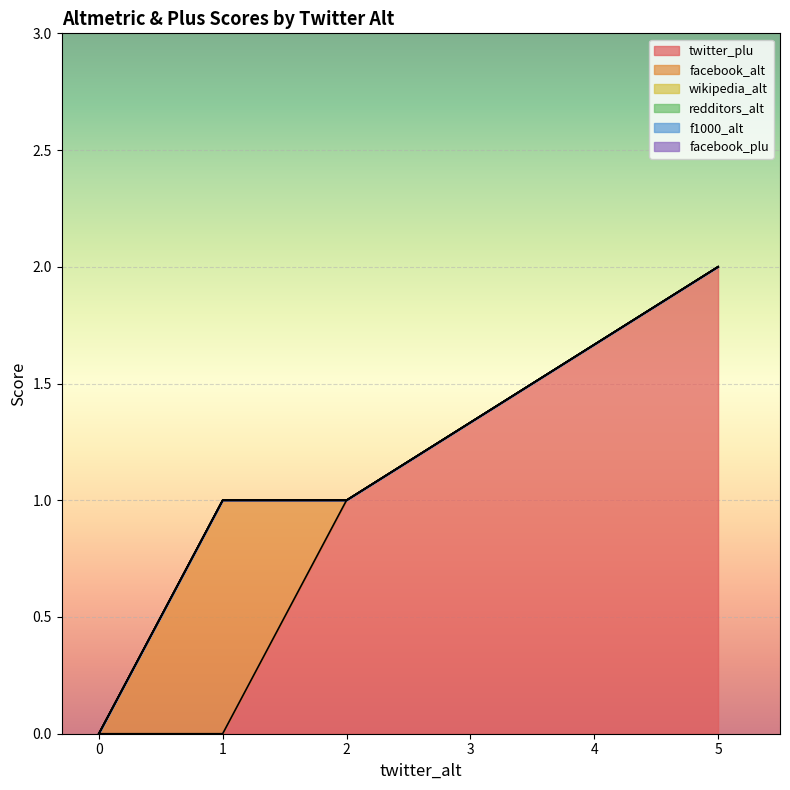

Where is the first local minimum for facebook_alt?

5